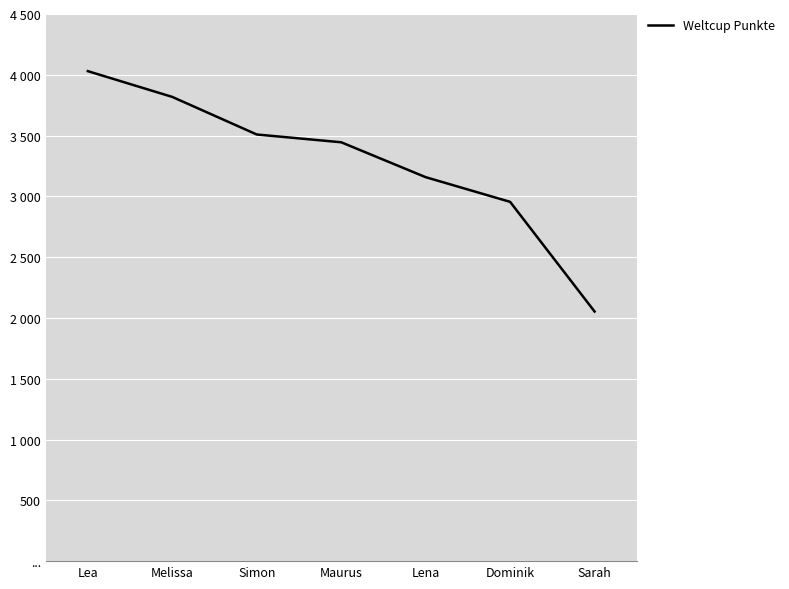

What is the difference between the second highest and minimum values?

1765